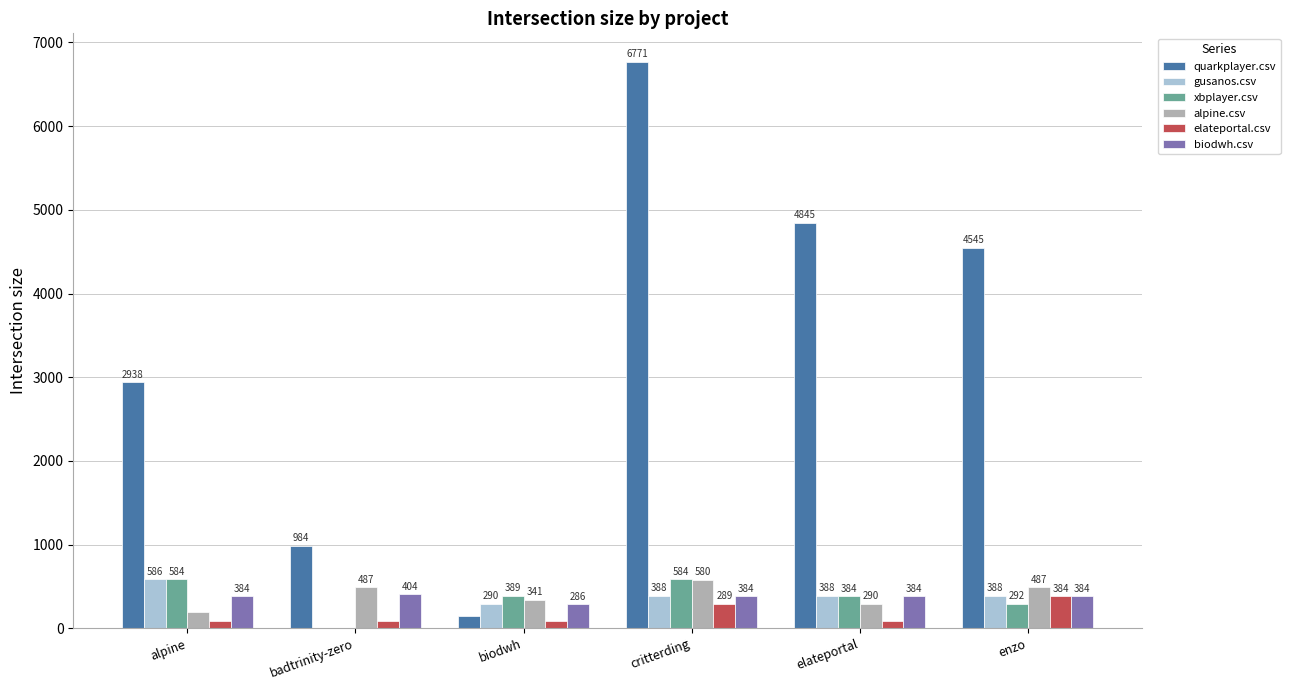

What is the total value across all series at critterding?

8996.0